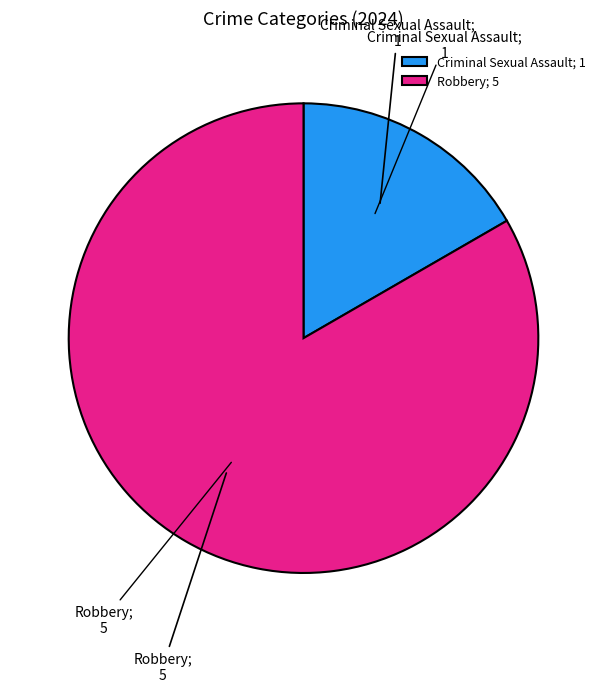

Count the number of slices in the pie.

2